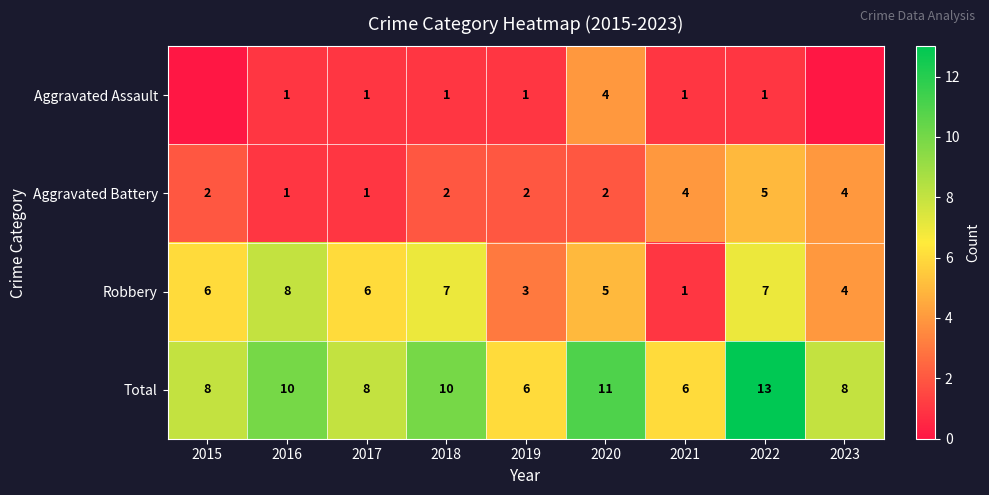

Rank the series at 2022 from highest to lowest value.

Total, Robbery, Aggravated Battery, Aggravated Assault